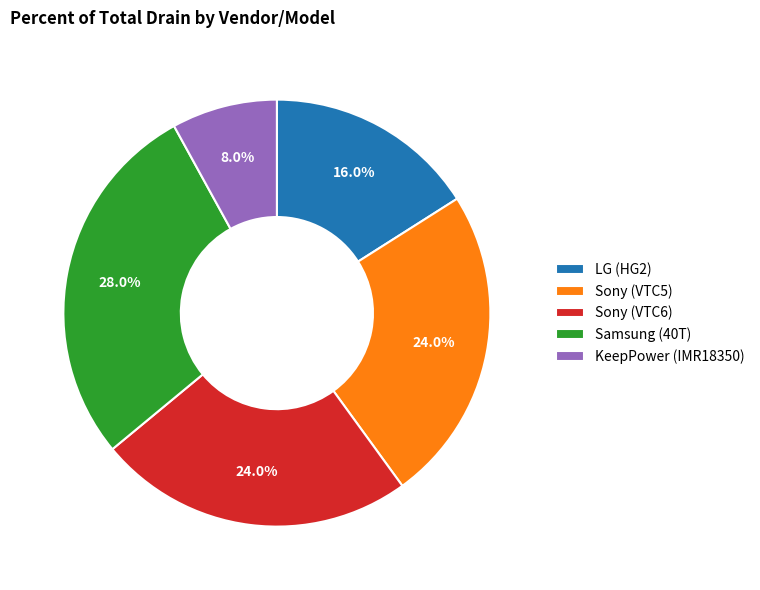

What percentage is the Samsung (40T) slice, to the nearest percent?

28%